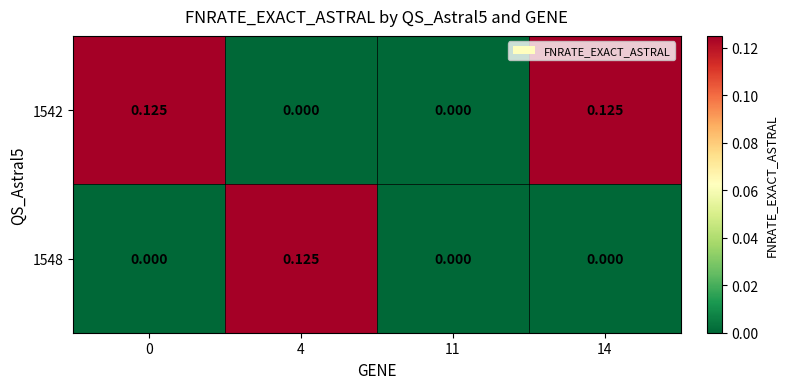

What is the total value across all series at 4?

0.1